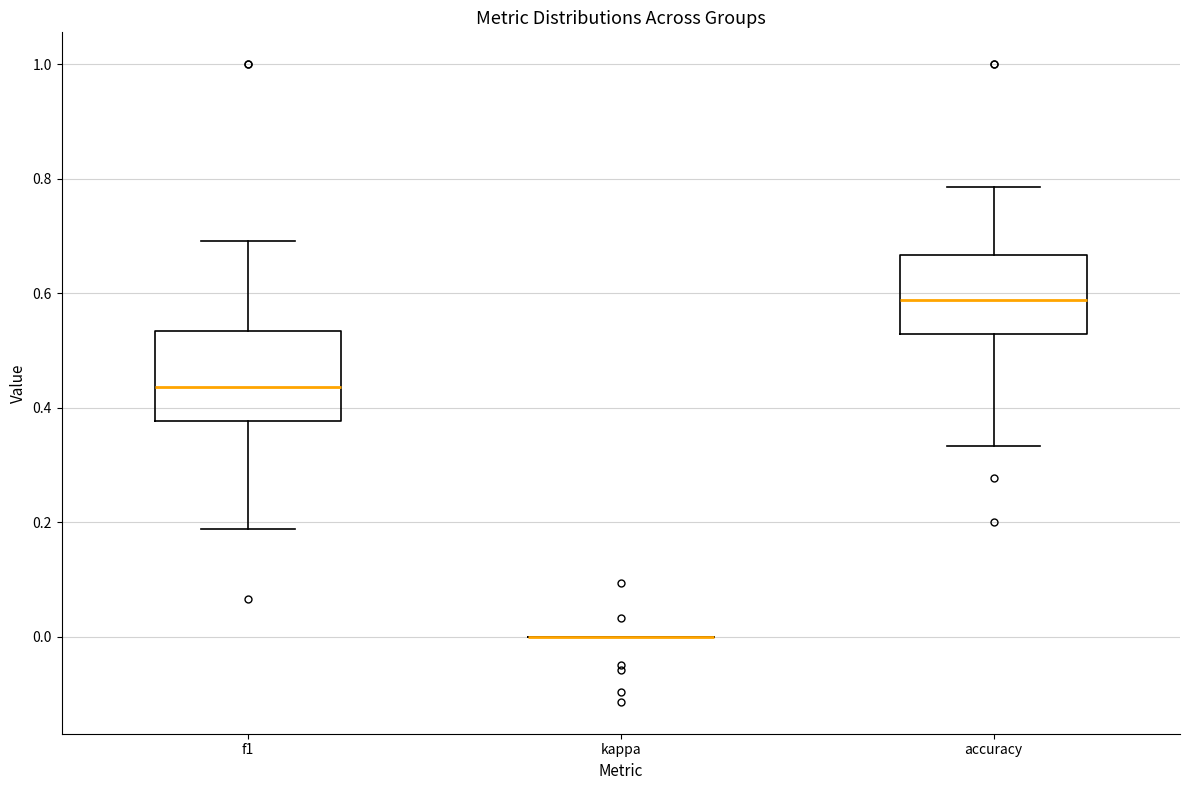

Reading left to right, transcribe this box plot: for each box, give where its median line is, the range the box spans, and where its two whiskers end, as read against the y-axis. The values are not printed on the chart, so give them approximately, as read against the axis.

f1: median 0.44, box 0.38 to 0.54, whiskers 0.18 to 0.70
kappa: box collapsed to a line at 0.00, whiskers 0.00 to 0.00
accuracy: median 0.58, box 0.52 to 0.66, whiskers 0.34 to 0.78